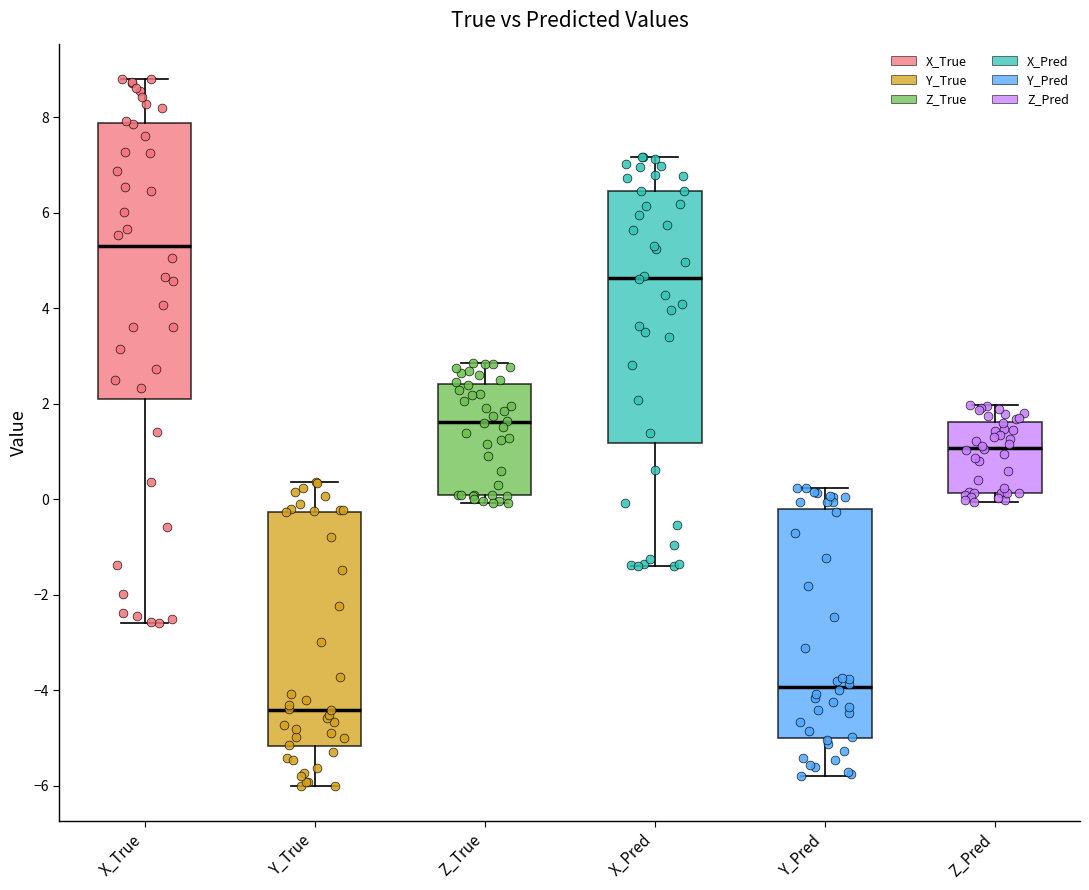

Where does the median line of the box for Y_True sit on the y-axis? The values are not printed on the chart, so give them approximately, as read against the axis.

-4.4